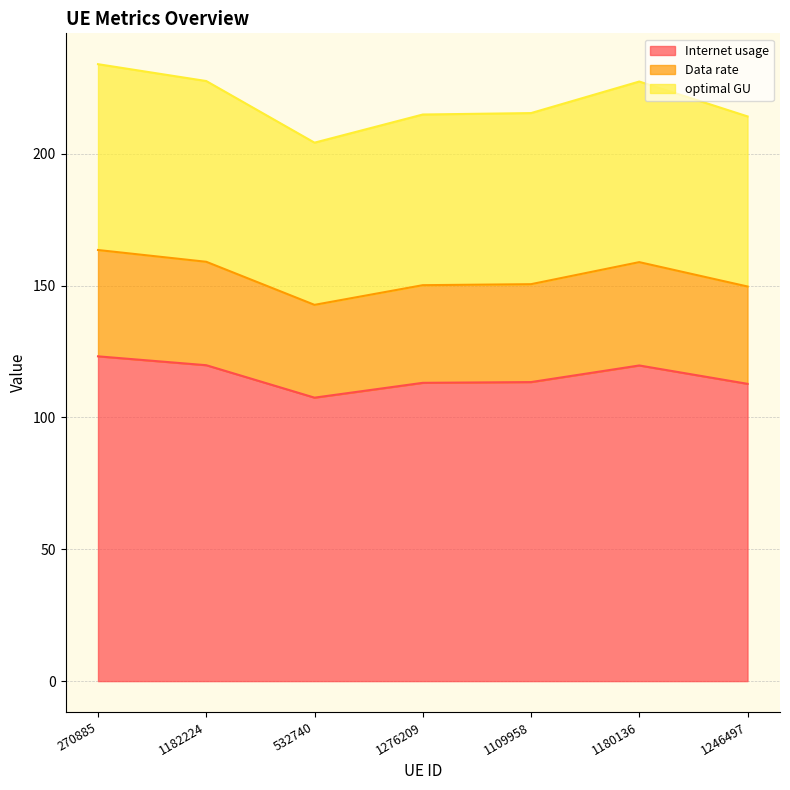

What is the total value across all series at 532740?

204.2